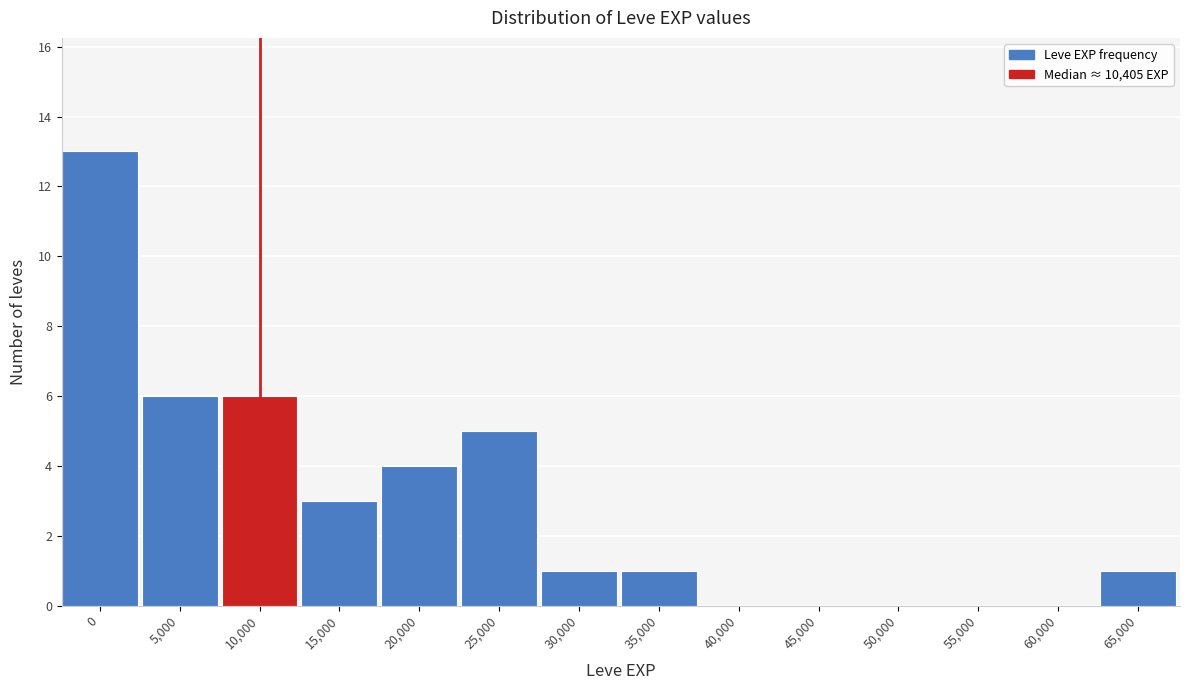

Reading left to right, transcribe all the data shown in this chart.

0=13	5,000=6	10,000=6	15,000=3	20,000=4	25,000=5	30,000=1	35,000=1	40,000=0	45,000=0	50,000=0	55,000=0	60,000=0	65,000=1